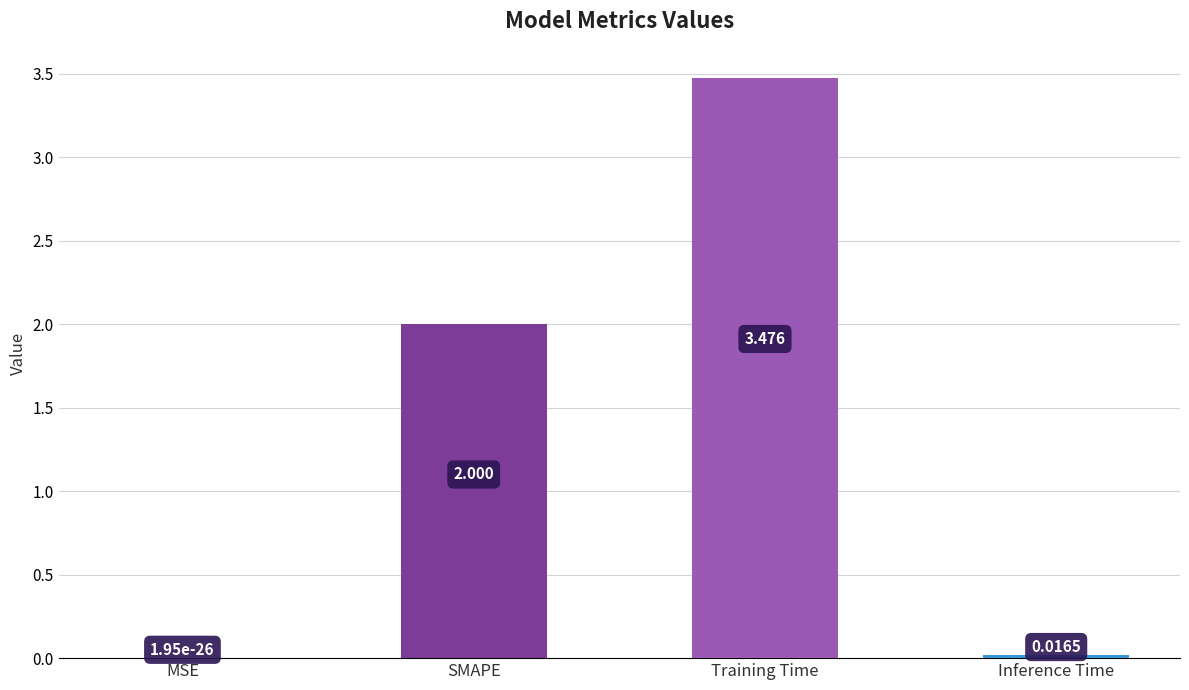

Which category has the highest value across all series?

Training Time